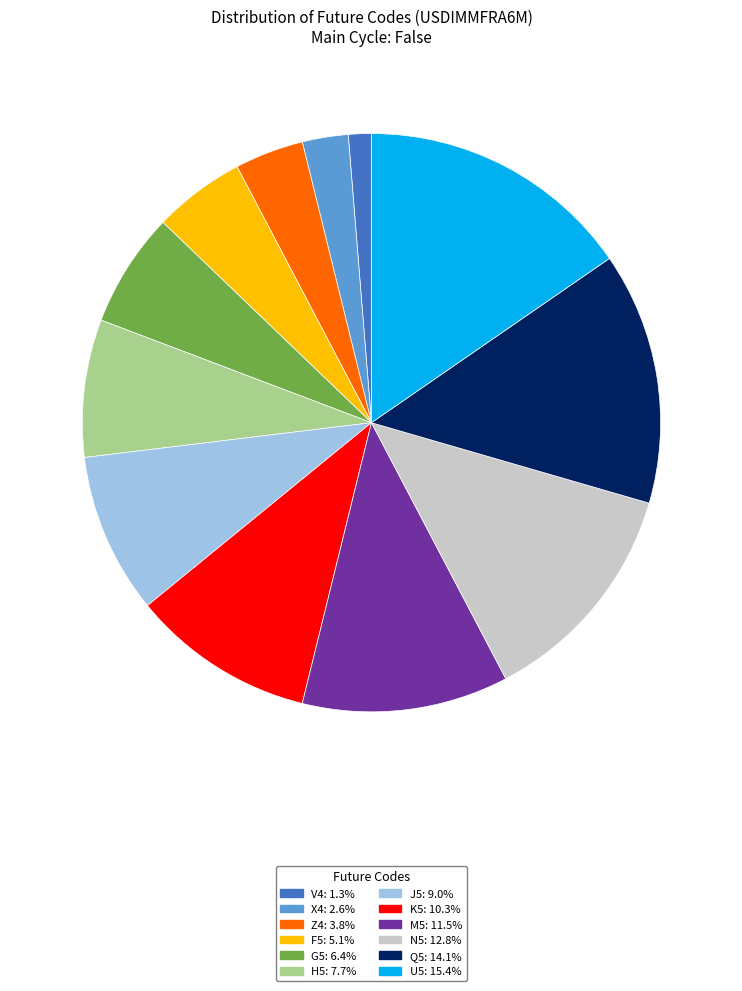

Between F5 and H5, which is larger?

H5